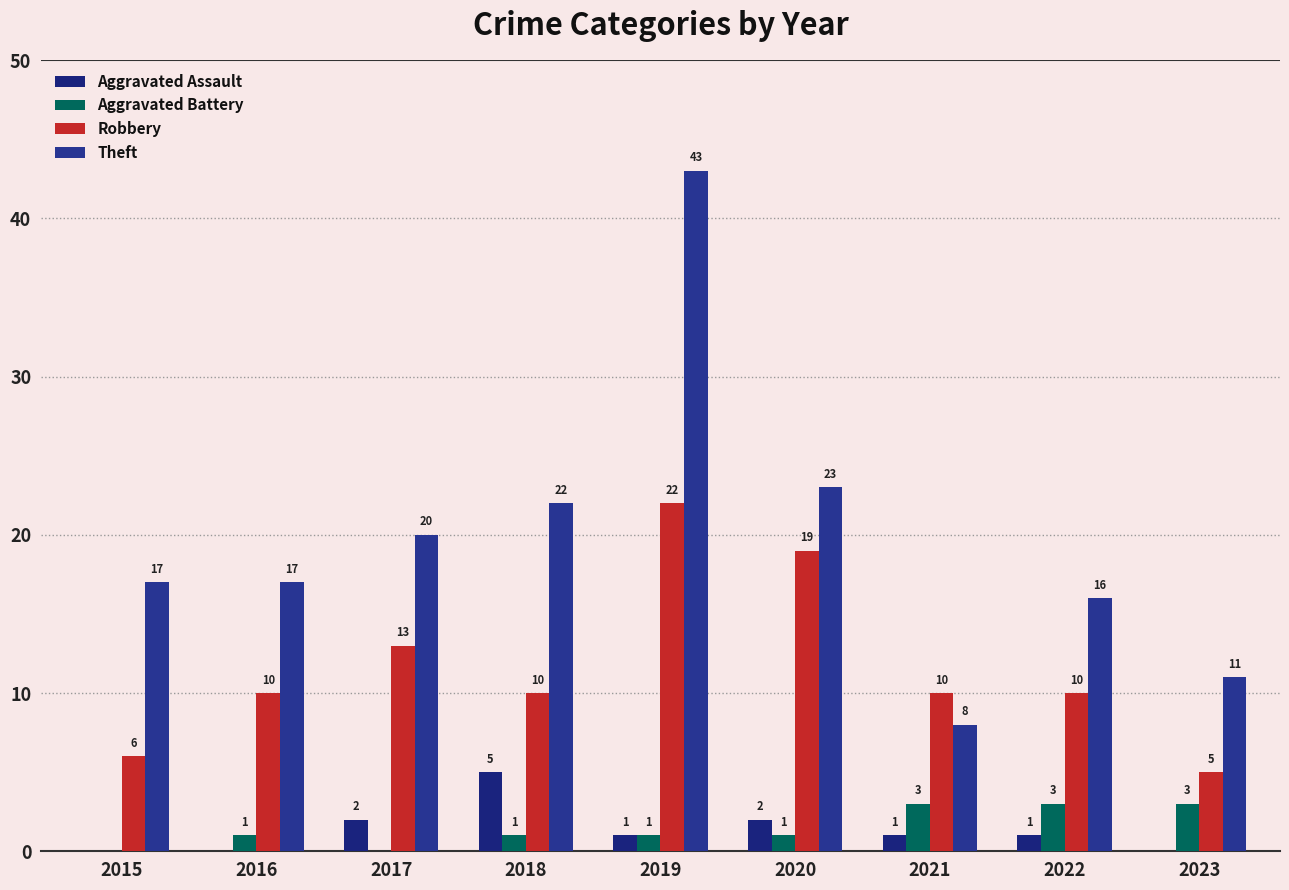

Which category has the highest value in the Theft series?

2019